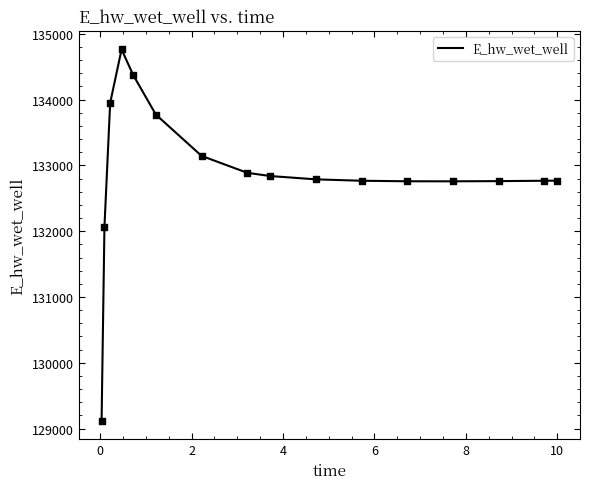

What is the maximum value shown in the chart?

134763.9